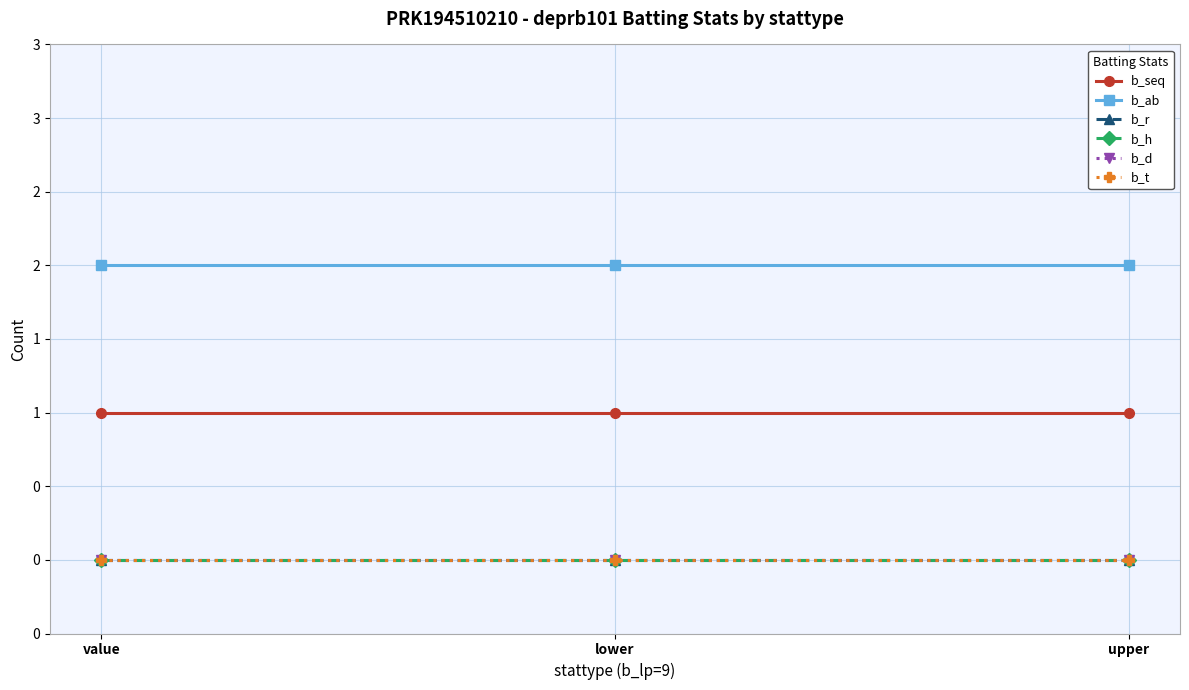

What position from the right is upper?

1